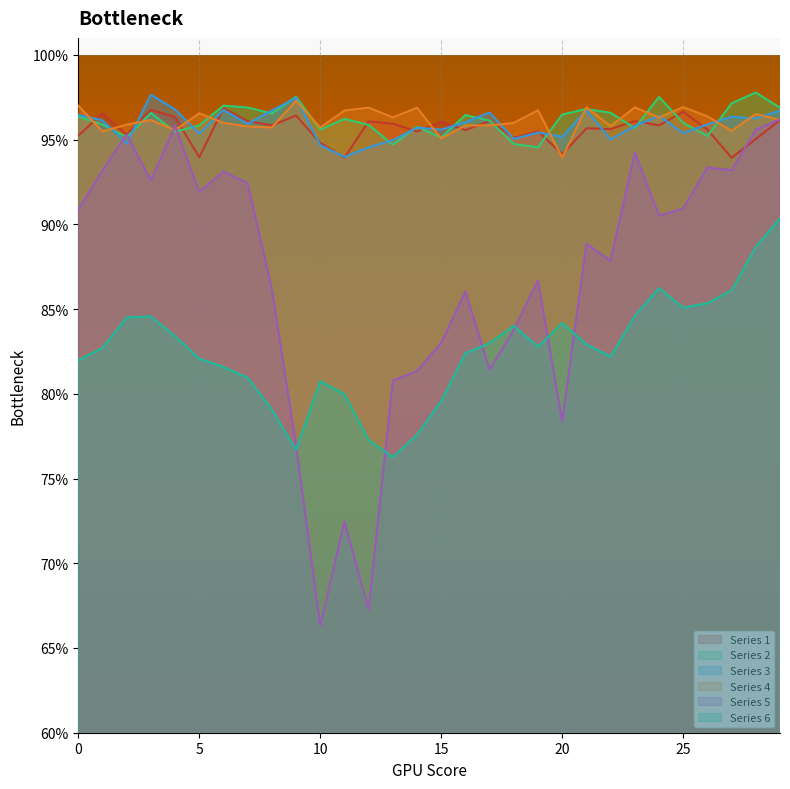

Reading left to right, extract all data points from this chart.

col_3: 1.0	1.0	1.0	1.0	1.0	0.9	1.0	1.0	1.0	1.0	0.9	0.9	1.0	1.0	1.0	1.0	1.0	1.0	1.0	1.0	0.9	1.0	1.0	1.0	1.0	1.0	1.0	0.9	1.0	1.0
col_6: 1.0	1.0	1.0	1.0	1.0	1.0	1.0	1.0	1.0	1.0	1.0	1.0	1.0	0.9	1.0	1.0	1.0	1.0	0.9	0.9	1.0	1.0	1.0	1.0	1.0	1.0	1.0	1.0	1.0	1.0
col_9: 1.0	1.0	0.9	1.0	1.0	1.0	1.0	1.0	1.0	1.0	0.9	0.9	0.9	0.9	1.0	1.0	1.0	1.0	1.0	1.0	1.0	1.0	1.0	1.0	1.0	1.0	1.0	1.0	1.0	1.0
col_12: 1.0	1.0	1.0	1.0	1.0	1.0	1.0	1.0	1.0	1.0	1.0	1.0	1.0	1.0	1.0	1.0	1.0	1.0	1.0	1.0	0.9	1.0	1.0	1.0	1.0	1.0	1.0	1.0	1.0	1.0
col_15: 0.9	0.9	1.0	0.9	1.0	0.9	0.9	0.9	0.9	0.8	0.7	0.7	0.7	0.8	0.8	0.8	0.9	0.8	0.8	0.9	0.8	0.9	0.9	0.9	0.9	0.9	0.9	0.9	1.0	1.0
col_18: 0.8	0.8	0.8	0.8	0.8	0.8	0.8	0.8	0.8	0.8	0.8	0.8	0.8	0.8	0.8	0.8	0.8	0.8	0.8	0.8	0.8	0.8	0.8	0.8	0.9	0.9	0.9	0.9	0.9	0.9